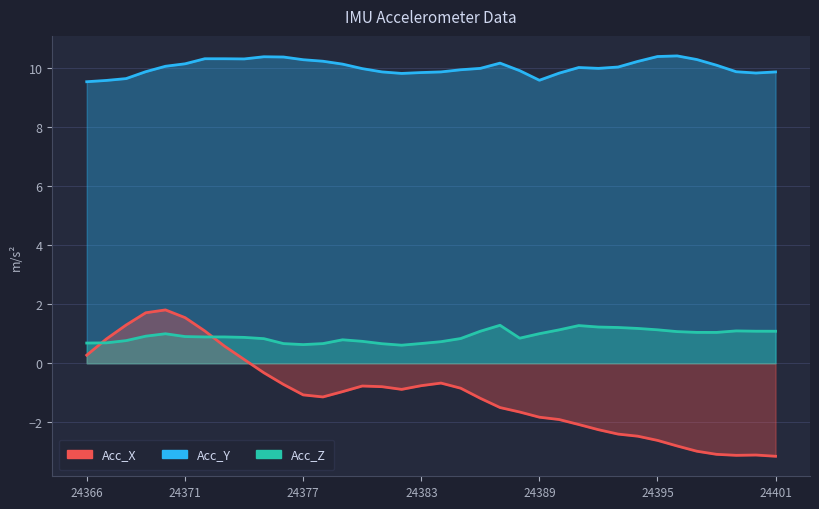

Reading right to left, extract all data points from this chart.

Acc_X: 24401=9.9	24400=9.8	24399=9.9	24398=10.1	24397=10.3	24396=10.4	24395=10.4	24394=10.2	24393=10.0	24392=10.0	24391=10.0	24390=9.8	24389=9.6	24388=9.9	24387=10.2	24386=10.0	24385=9.9	24384=9.9	24383=9.8	24382=9.8	24381=9.9	24380=10.0	24379=10.1	24378=10.2	24377=10.3	24376=10.4	24375=10.4	24374=10.3	24373=10.3	24372=10.3	24371=10.1	24370=10.0	24369=9.9	24368=9.6	24367=9.6	24366=9.5
Acc_Z: 24401=1.1	24400=1.1	24399=1.1	24398=1.0	24397=1.0	24396=1.1	24395=1.1	24394=1.2	24393=1.2	24392=1.2	24391=1.3	24390=1.1	24389=1.0	24388=0.8	24387=1.3	24386=1.1	24385=0.8	24384=0.7	24383=0.7	24382=0.6	24381=0.7	24380=0.7	24379=0.8	24378=0.7	24377=0.6	24376=0.7	24375=0.8	24374=0.9	24373=0.9	24372=0.9	24371=0.9	24370=1.0	24369=0.9	24368=0.8	24367=0.7	24366=0.7
Acc_Y: 24401=-3.1	24400=-3.1	24399=-3.1	24398=-3.1	24397=-3.0	24396=-2.8	24395=-2.6	24394=-2.5	24393=-2.4	24392=-2.2	24391=-2.1	24390=-1.9	24389=-1.8	24388=-1.6	24387=-1.5	24386=-1.2	24385=-0.8	24384=-0.7	24383=-0.8	24382=-0.9	24381=-0.8	24380=-0.8	24379=-1.0	24378=-1.1	24377=-1.1	24376=-0.7	24375=-0.3	24374=0.1	24373=0.6	24372=1.1	24371=1.5	24370=1.8	24369=1.7	24368=1.3	24367=0.8	24366=0.3